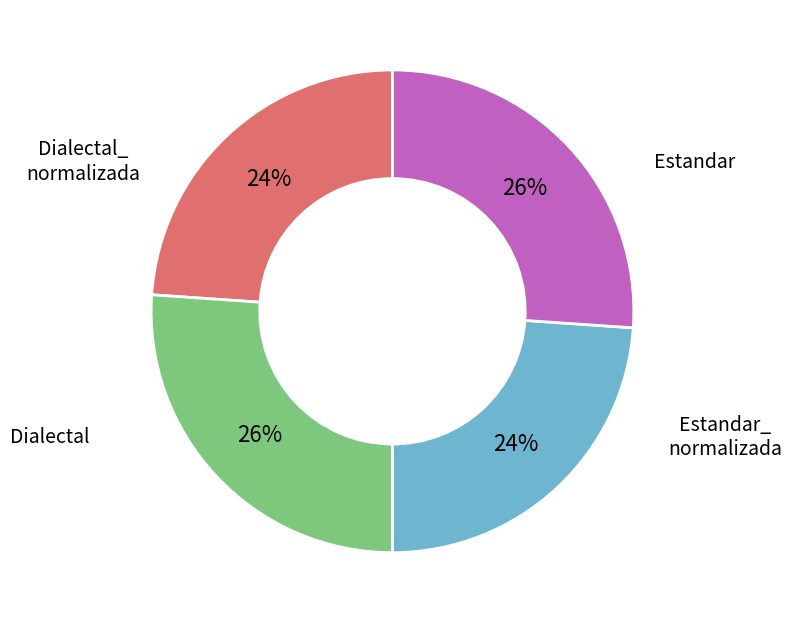

To the nearest percent, what is the average slice percentage?

25%